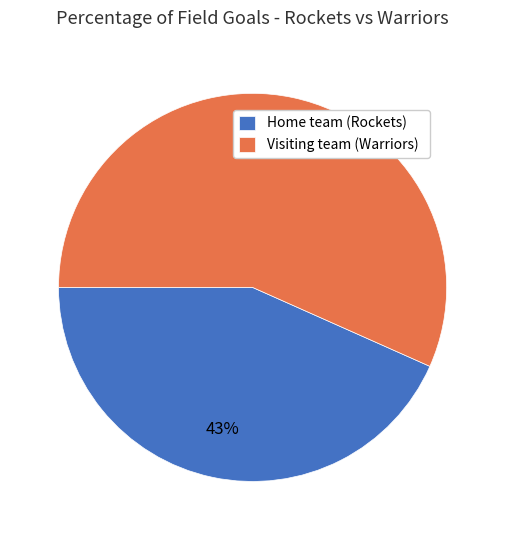

What percentage is the Home team (Rockets) slice, to the nearest percent?

43%